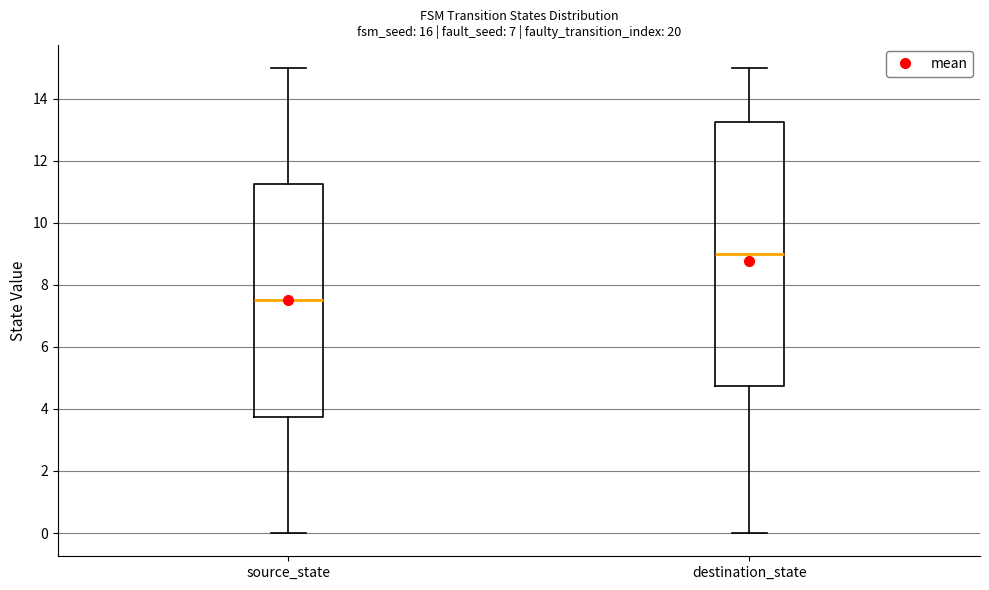

Reading left to right, read every box against the y-axis: the position of its median line, the range the box covers, and the ends of its whiskers. The values are not printed on the chart, so give them approximately, as read against the axis.

source_state: median 7.6, box 3.8 to 11.2, whiskers 0.0 to 15.0
destination_state: median 9.0, box 4.8 to 13.2, whiskers 0.0 to 15.0